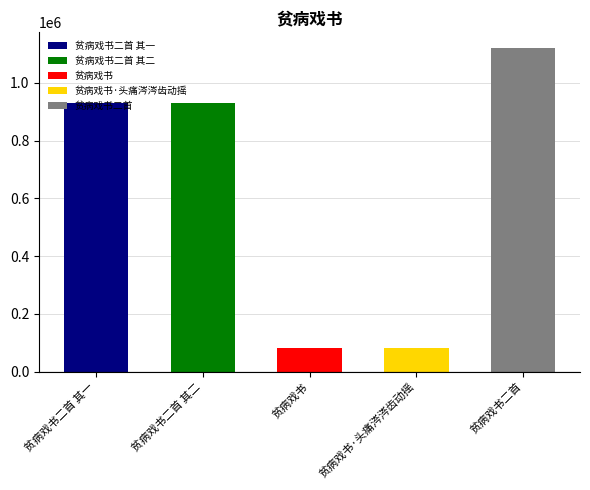

The value at 贫病戏书二首 其一 is 929271. True or false?

True